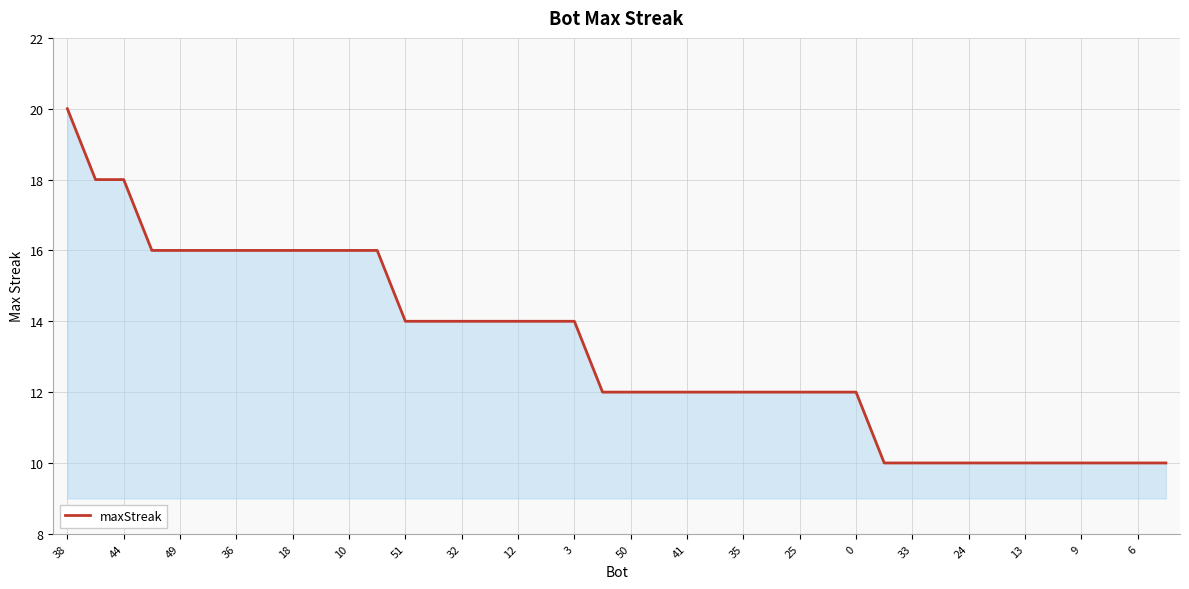

What is the difference between the maximum and minimum values?

10